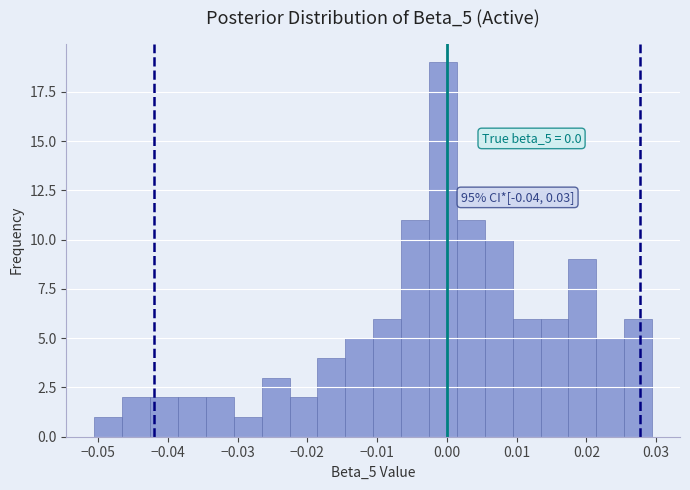

Over which range of the x-axis is the bar tallest?

-0.003 to 0.001